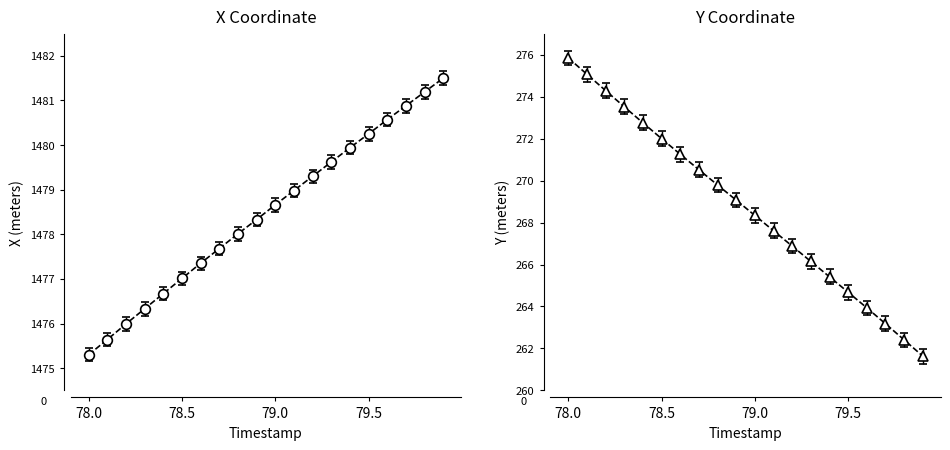

Where is Y nearest to the value 268?

79.0